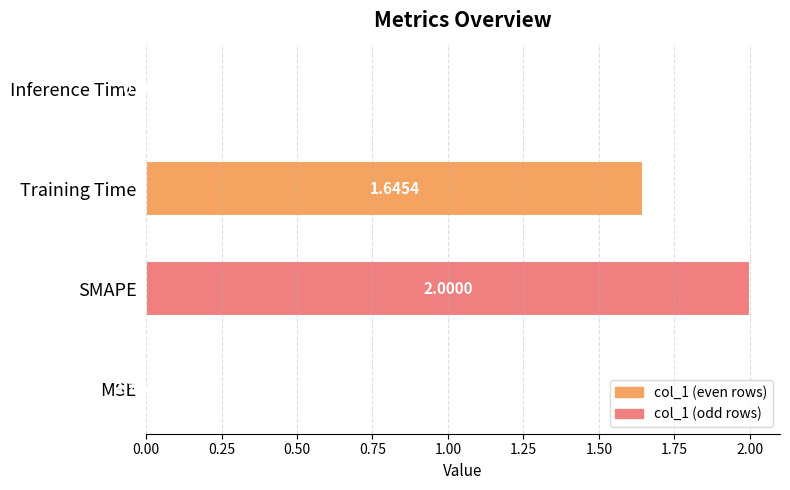

Are the bars horizontal?

Yes